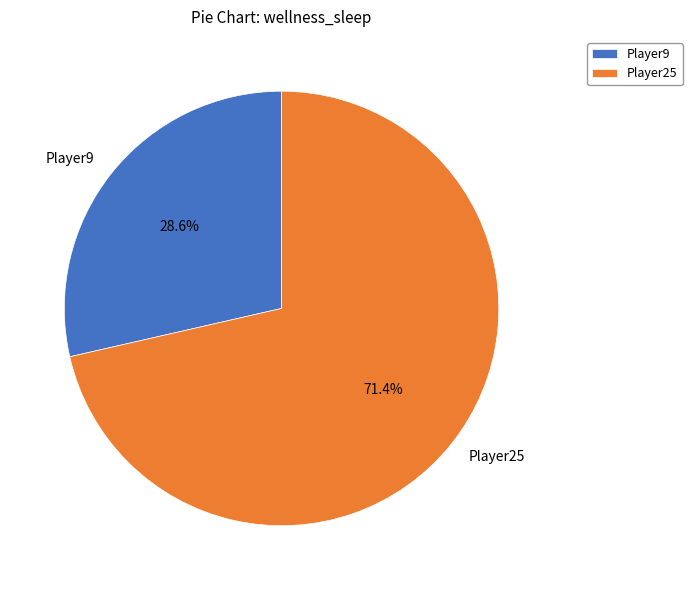

Which has a higher value, Player25 or Player9?

Player25